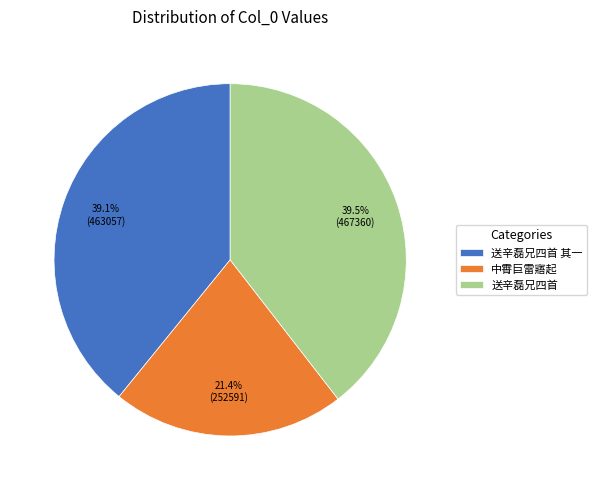

How many slices are in this pie chart?

3